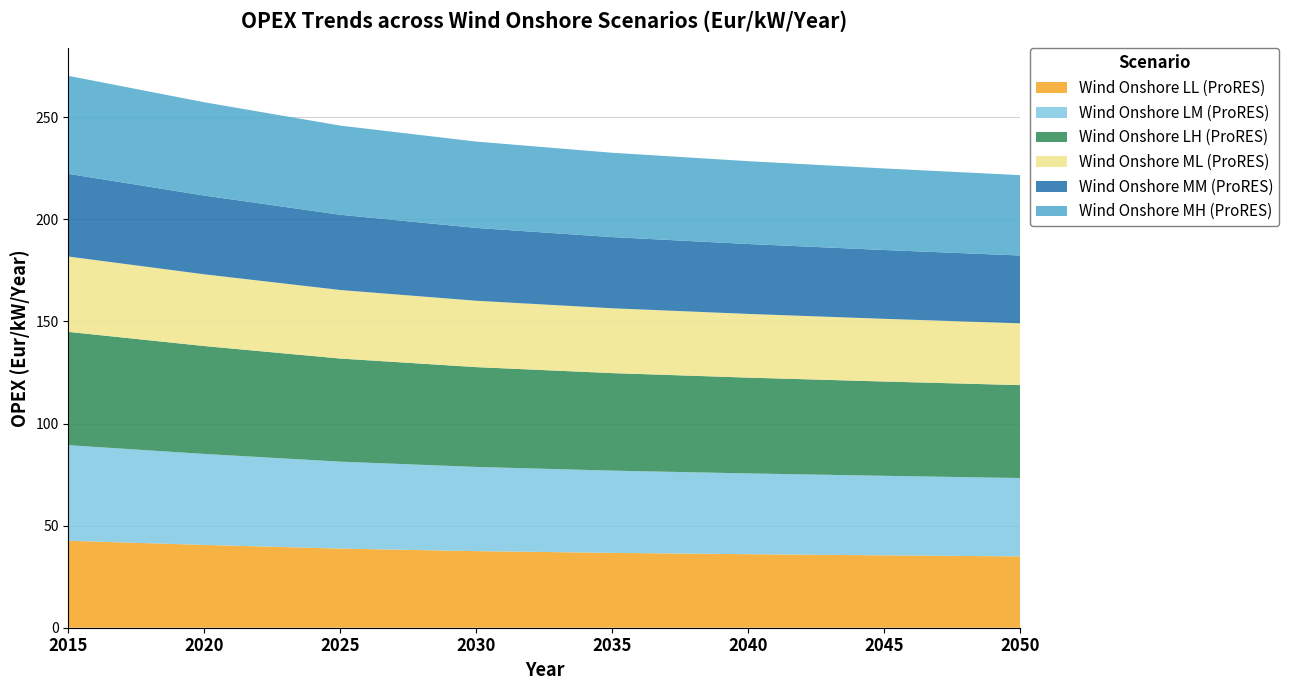

Reading left to right, transcribe all the data shown in this chart.

Wind Onshore LL (ProRES): 2015=42.6	2020=40.6	2025=38.8	2030=37.5	2035=36.7	2040=36.0	2045=35.5	2050=34.9
Wind Onshore LM (ProRES): 2015=46.8	2020=44.6	2025=42.6	2030=41.2	2035=40.3	2040=39.6	2045=38.9	2050=38.4
Wind Onshore LH (ProRES): 2015=55.5	2020=52.8	2025=50.5	2030=48.9	2035=47.8	2040=46.9	2045=46.2	2050=45.5
Wind Onshore ML (ProRES): 2015=36.9	2020=35.1	2025=33.6	2030=32.5	2035=31.8	2040=31.2	2045=30.7	2050=30.3
Wind Onshore MM (ProRES): 2015=40.5	2020=38.6	2025=36.8	2030=35.7	2035=34.9	2040=34.2	2045=33.7	2050=33.2
Wind Onshore MH (ProRES): 2015=48.0	2020=45.7	2025=43.7	2030=42.3	2035=41.3	2040=40.6	2045=39.9	2050=39.4